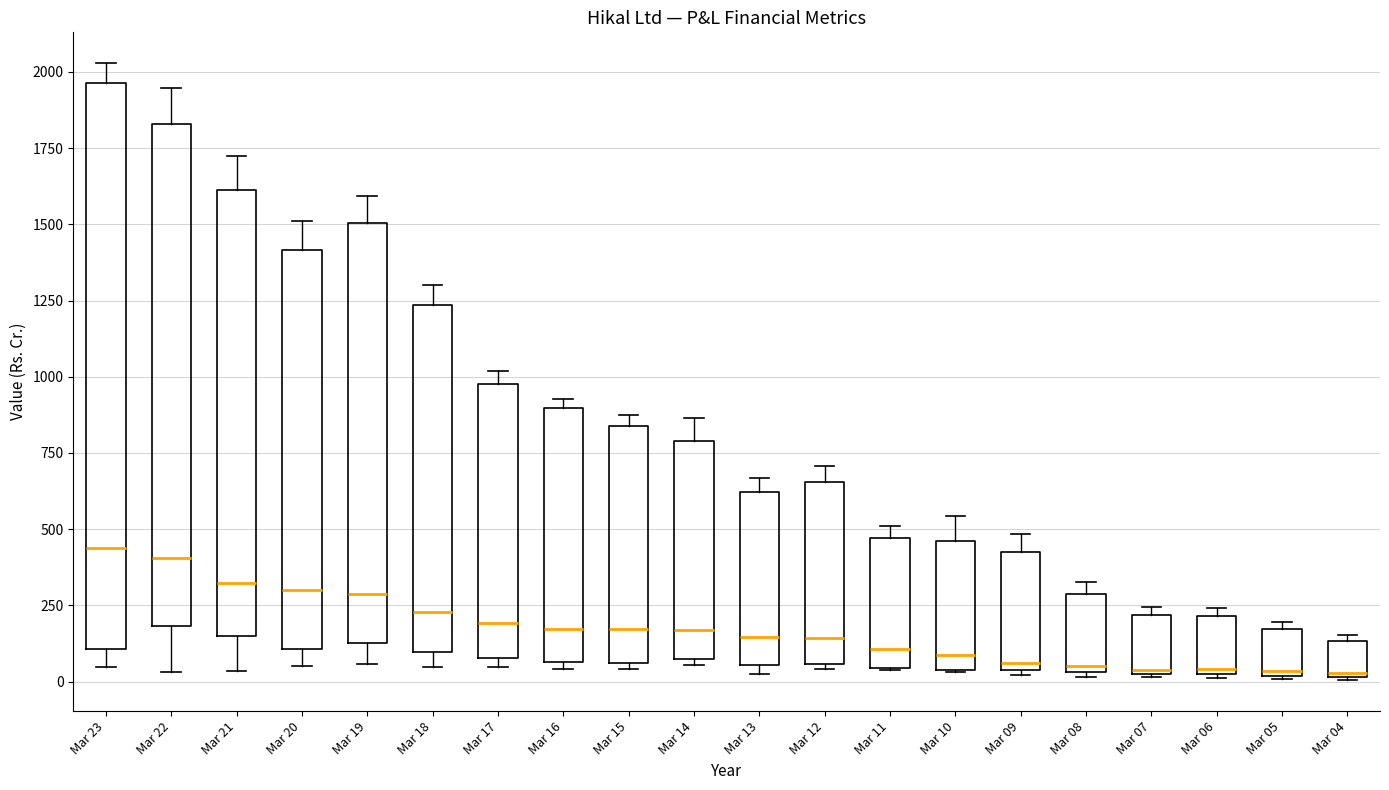

Which box is the tallest, from its lower edge to its upper edge?

Mar 23